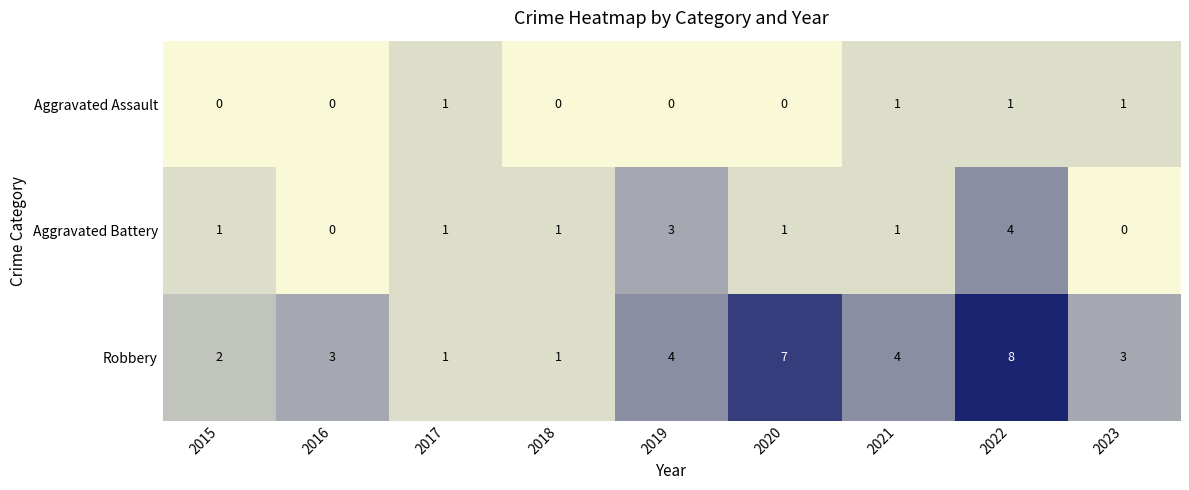

What is the total value across all series at 2015?

3